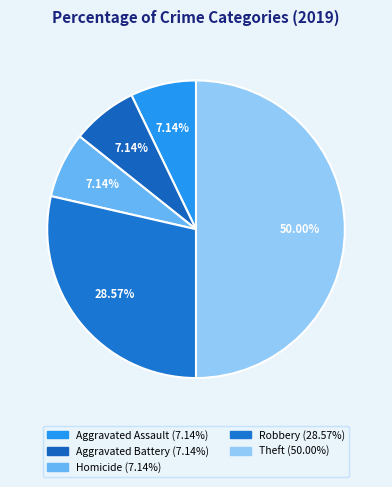

How many segments does this pie chart have?

5